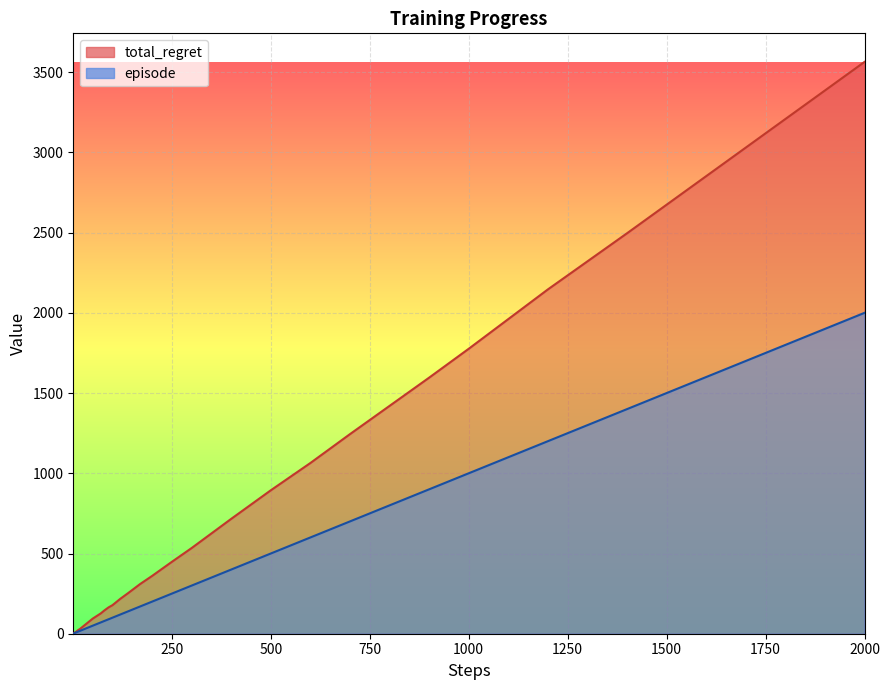

True or false: episode and total_regret cross at least once.

False